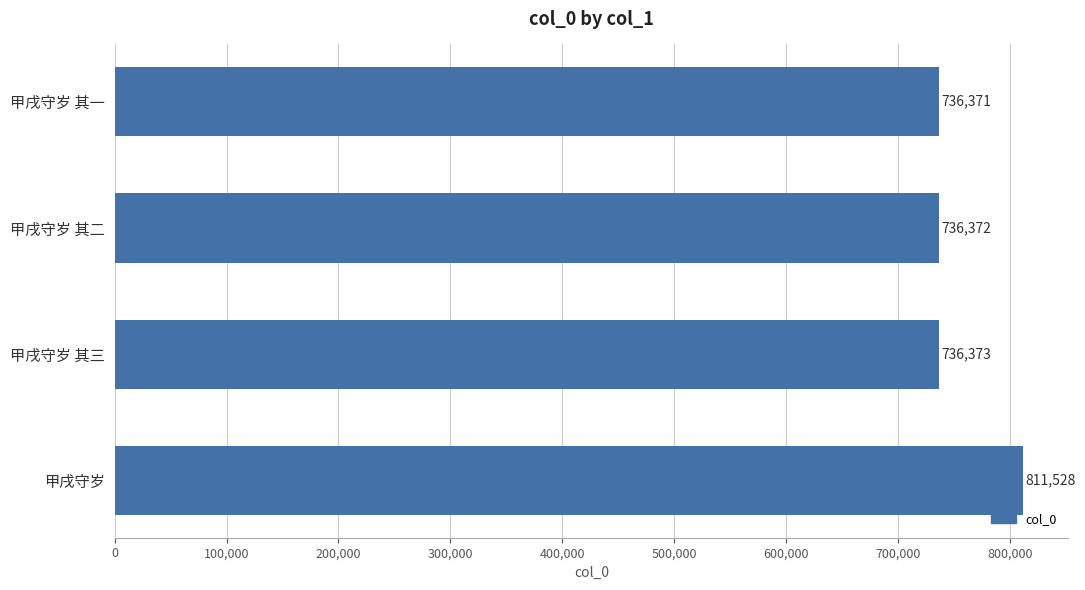

What is the difference between the maximum and minimum values?

75157